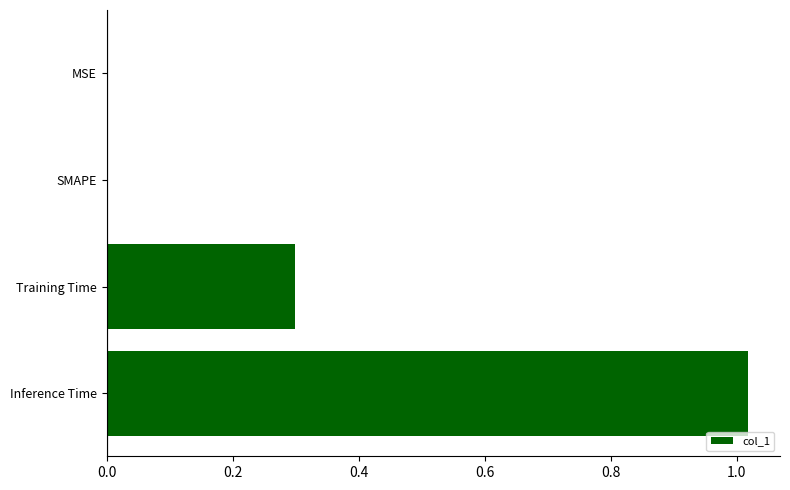

True or false: the data shows 0.5 at MSE.

False